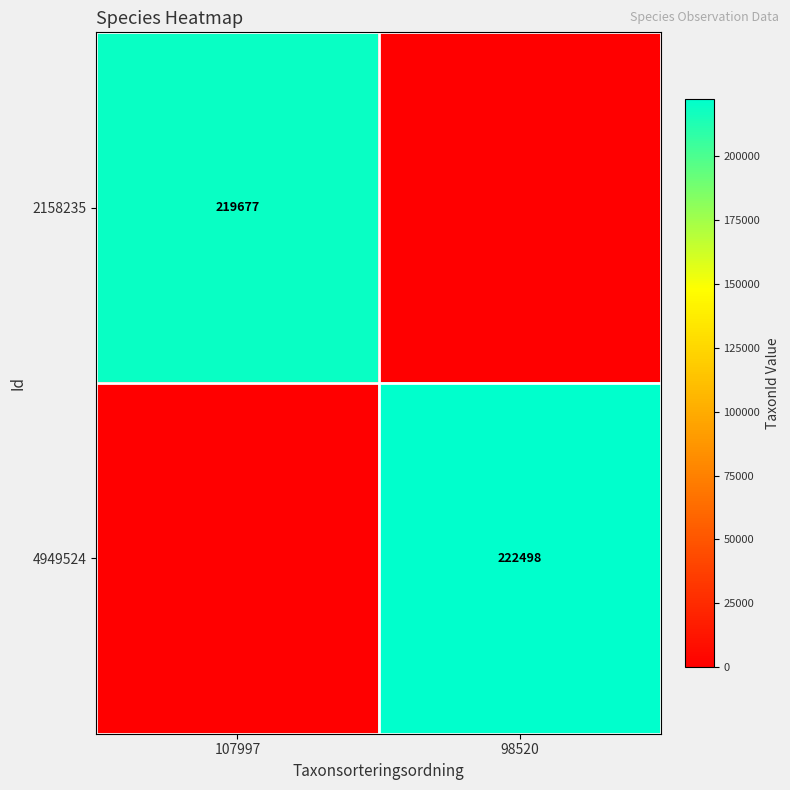

Is it true that 2158235 equals 219677 at 107997?

True